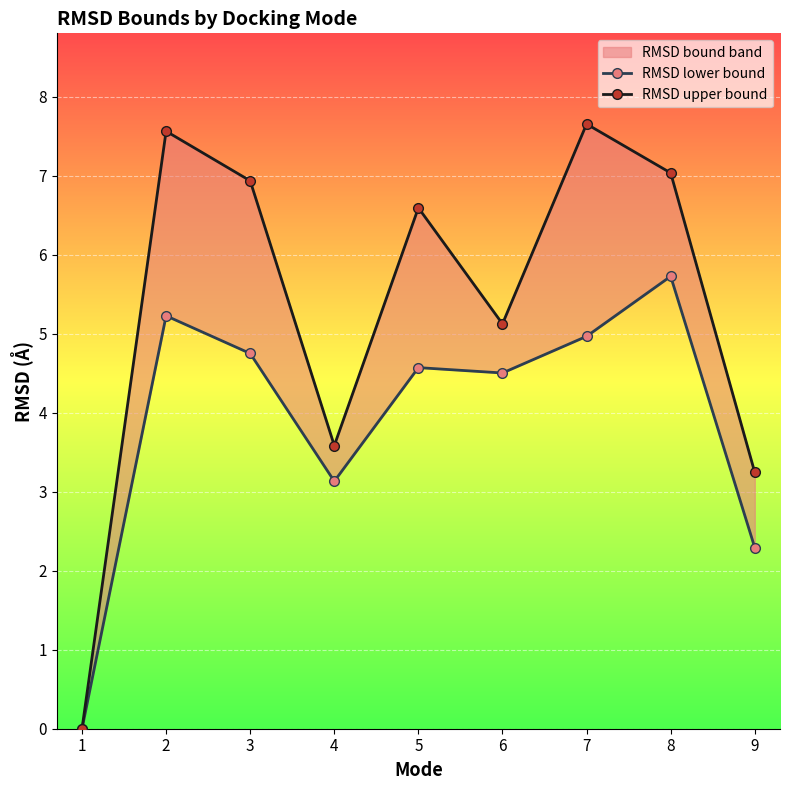

Rank the series by their average value, from highest to lowest.

RMSD upper bound, RMSD lower bound